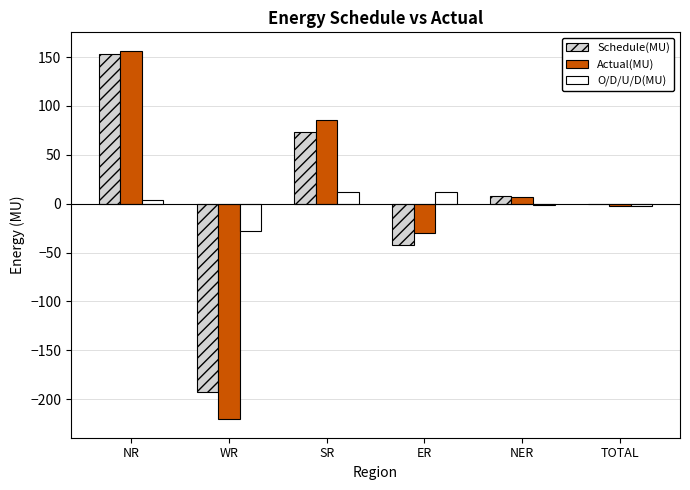

Read the O/D/U/D(MU) value at WR.

-27.6